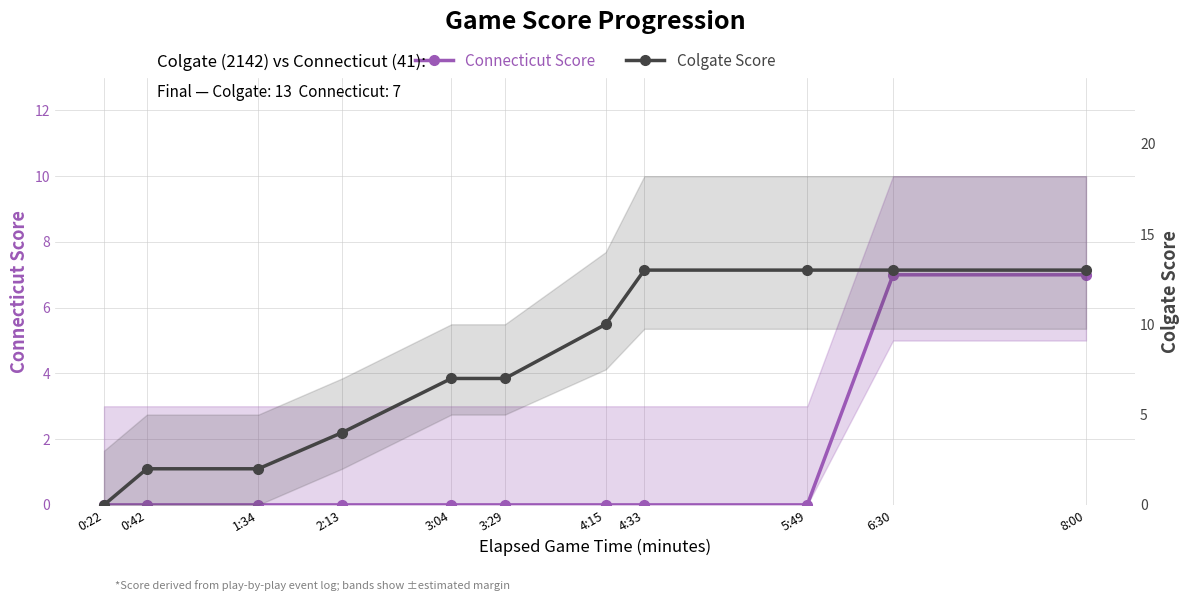

List the series in order of their peak value, lowest first.

Connecticut Score, Colgate Score